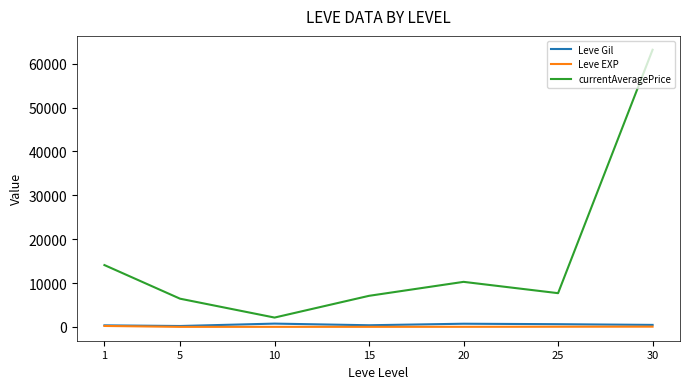

What is the difference between the second highest and minimum values in the Leve EXP series?

47.9